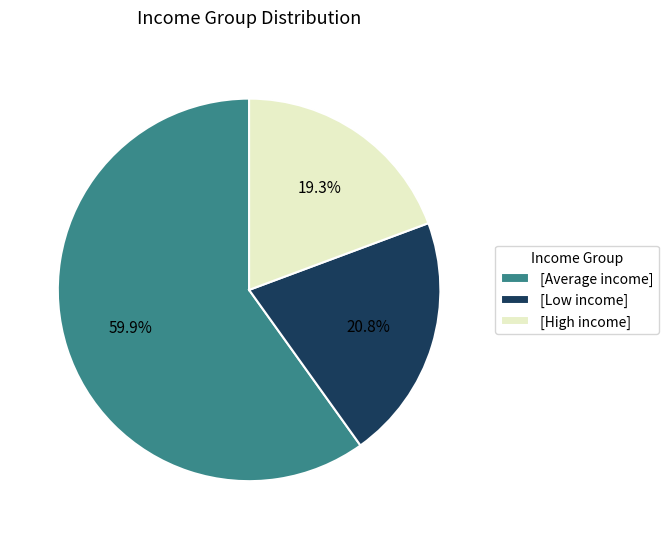

Does any single category account for the majority?

Yes